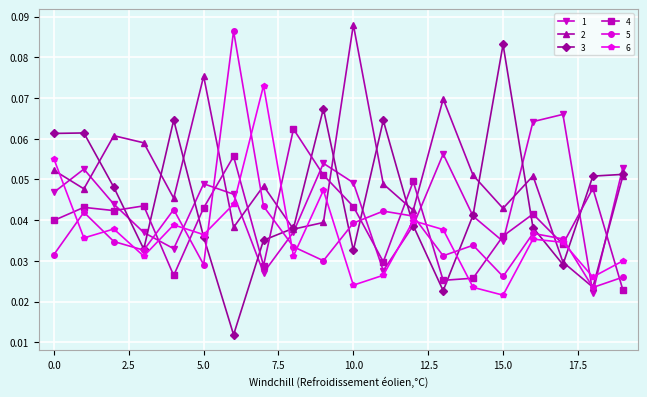

Rank the series by their maximum value, from highest to lowest.

2, 5, 3, 6, 1, 4